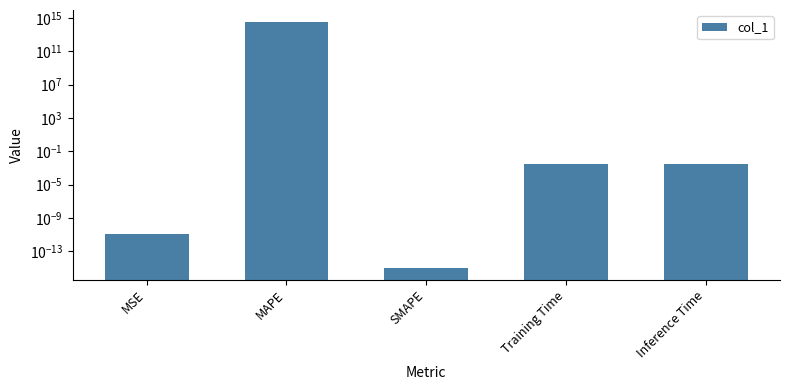

The chart shows a value of 0.0 at MSE. True or false?

False